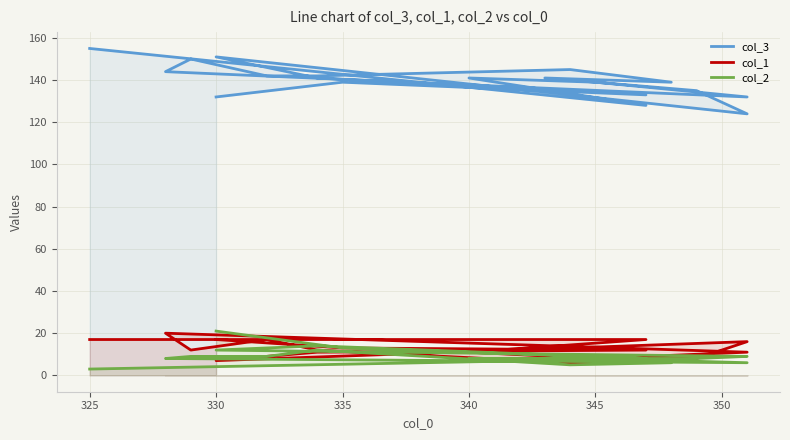

Reading left to right, what are all the values shown in this chart?

col_3: 132	139	133	141	151	124	135	141	139	145	142	142	150	144	132	139	141	128	155
col_1: 17	13	12	11	7	16	8	8	7	6	12	17	12	20	11	8	11	17	17
col_2: 21	13	8	14	12	9	8	8	6	5	12	9	9	8	6	8	8	8	3